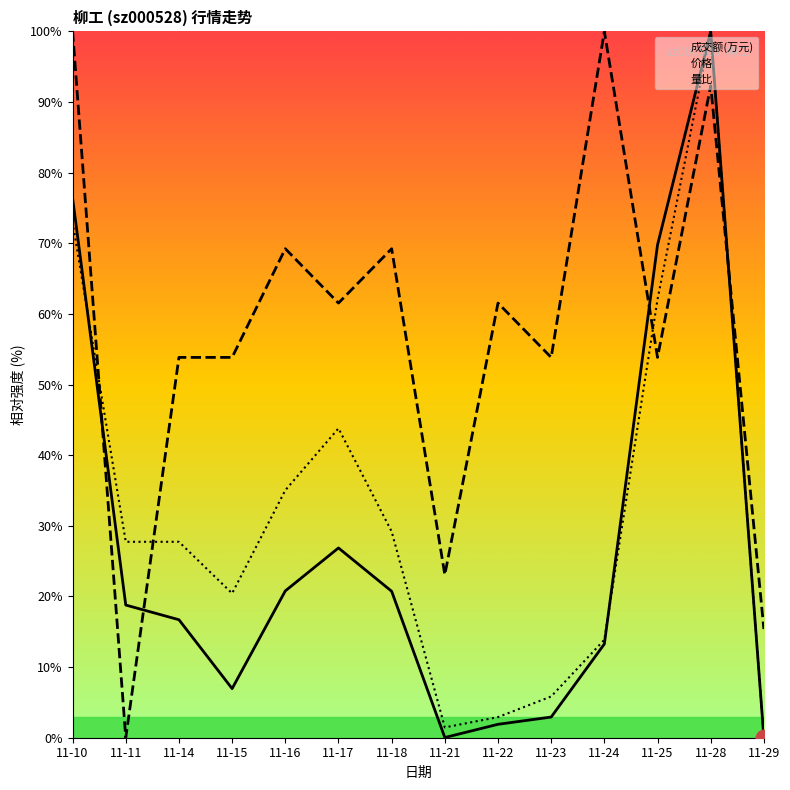

Between 11-10 and 11-18, which is larger?

11-10